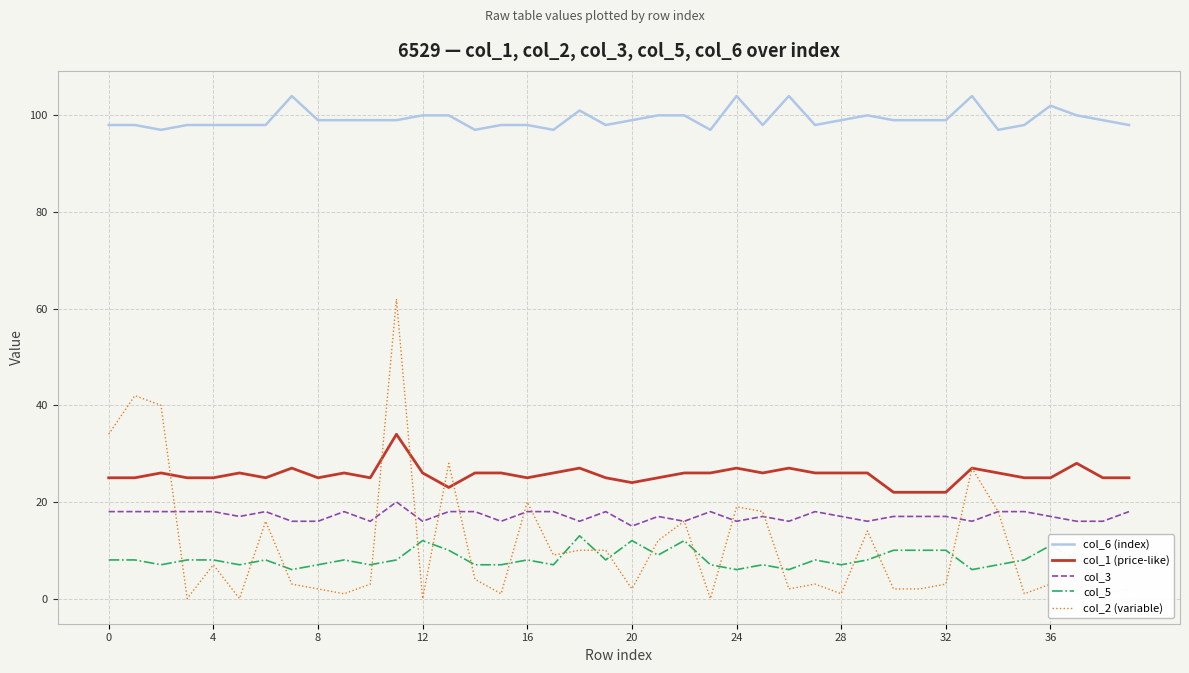

Rank the series by their maximum value, from highest to lowest.

col_6 (index), col_2 (variable), col_1 (price-like), col_3, col_5